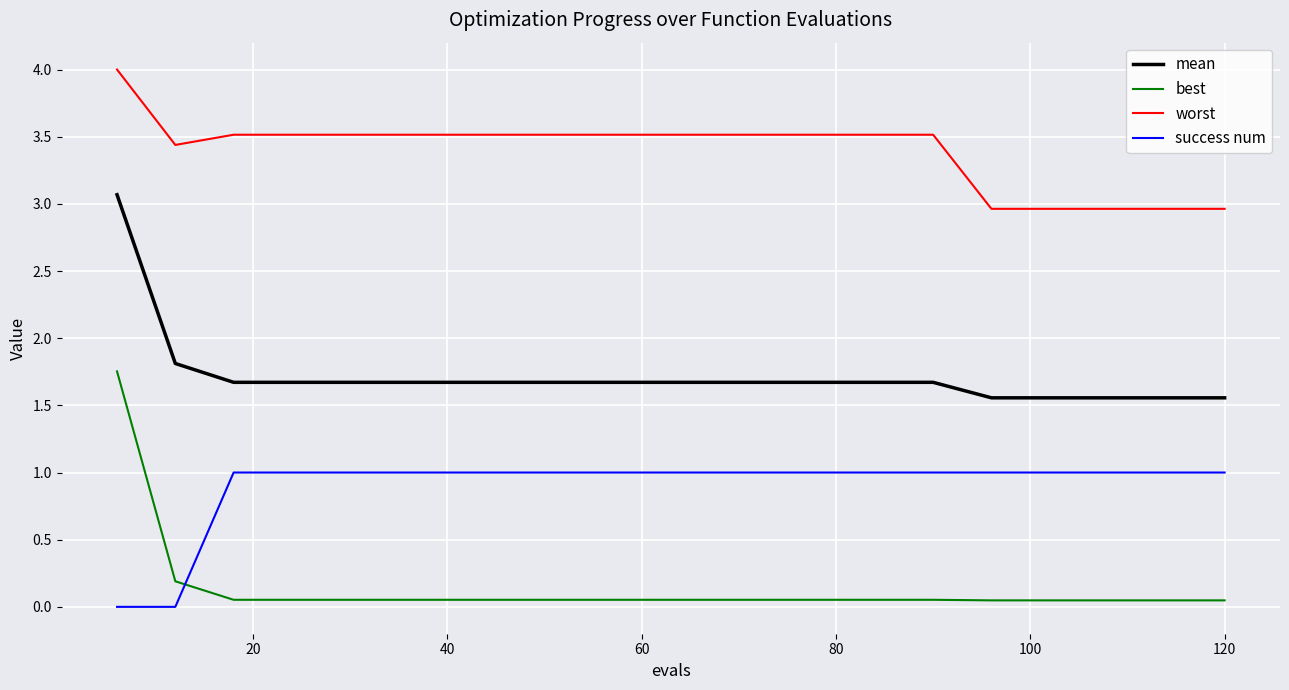

True or false: worst and best cross at least once.

False